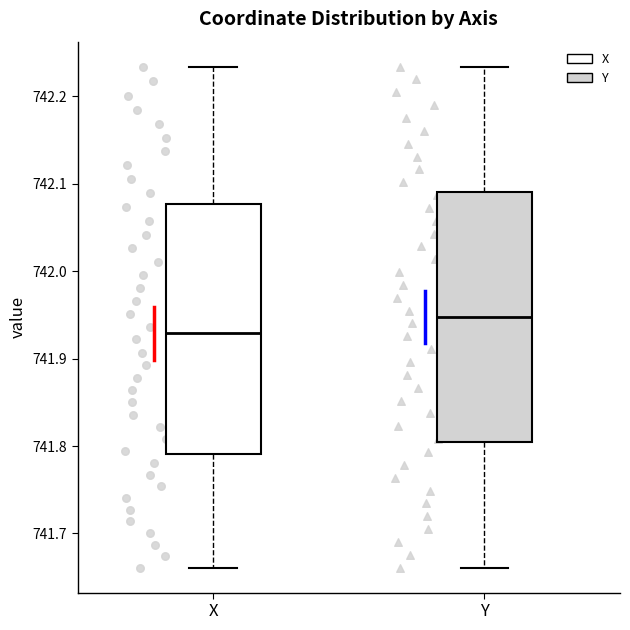

Reading left to right, transcribe this box plot: for each box, give where its median line is, the range the box spans, and where its two whiskers end, as read against the y-axis. The values are not printed on the chart, so give them approximately, as read against the axis.

X: median 741.93, box 741.79 to 742.08, whiskers 741.66 to 742.23
Y: median 741.95, box 741.80 to 742.09, whiskers 741.66 to 742.23